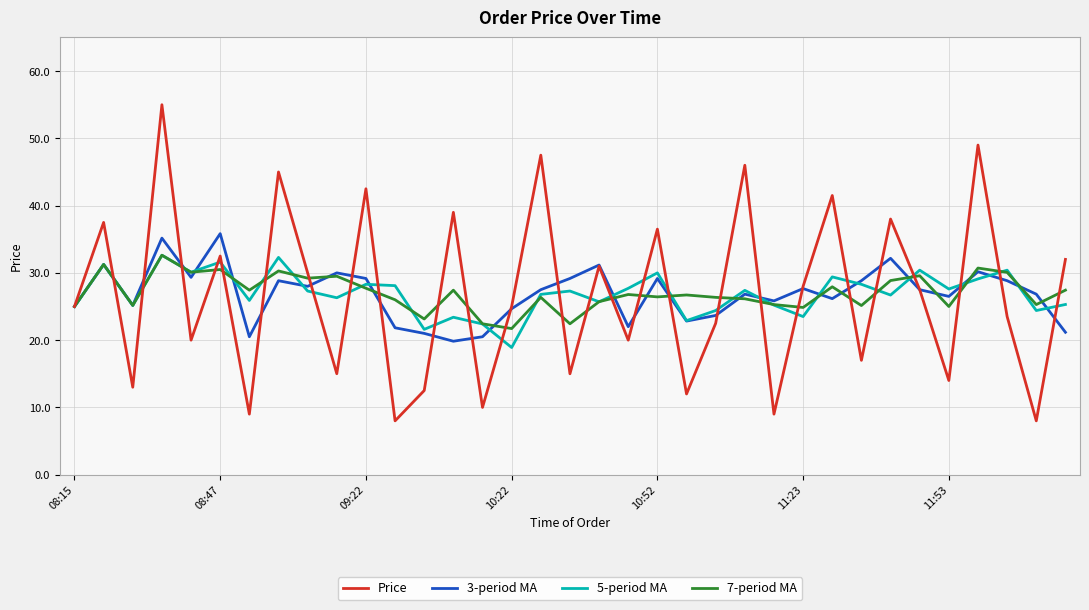

True or false: Price has more than 1 interior local peaks.

True